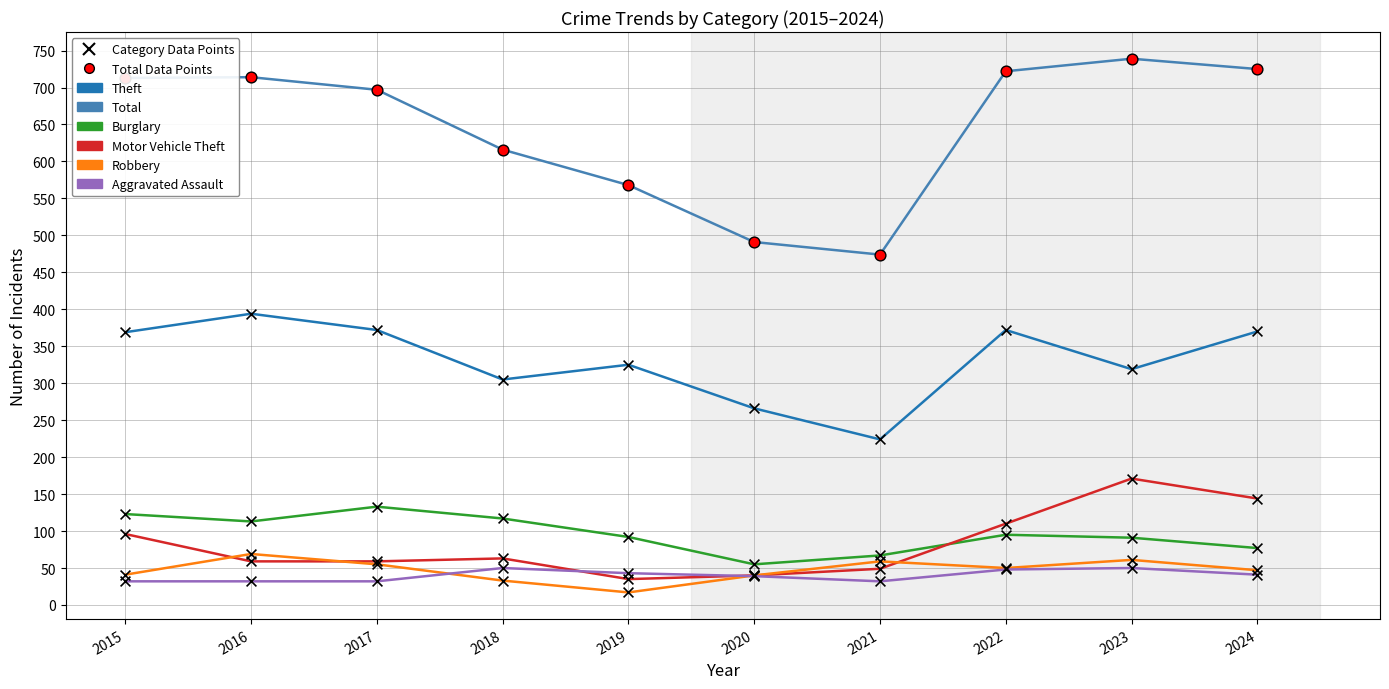

Which series has the largest total across all categories?

Total